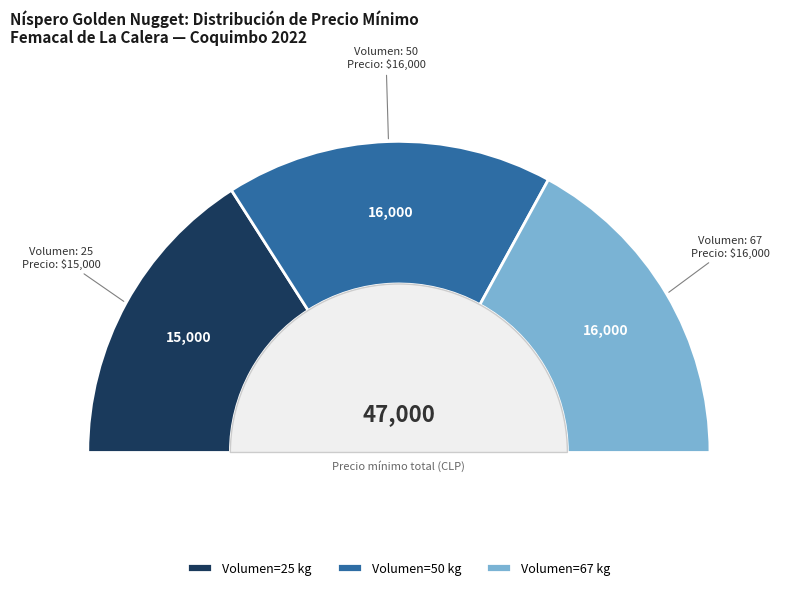

Rank the categories by value from lowest to highest.

25, 50, 67